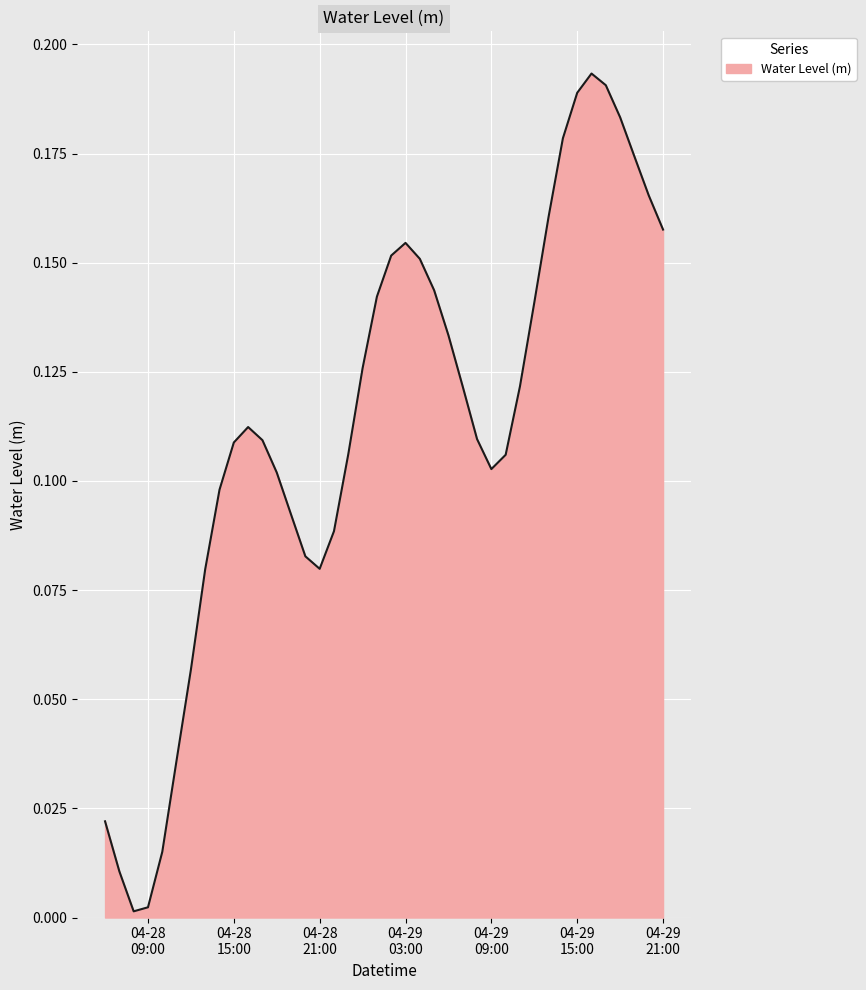

Does the chart have visible grid lines?

Yes